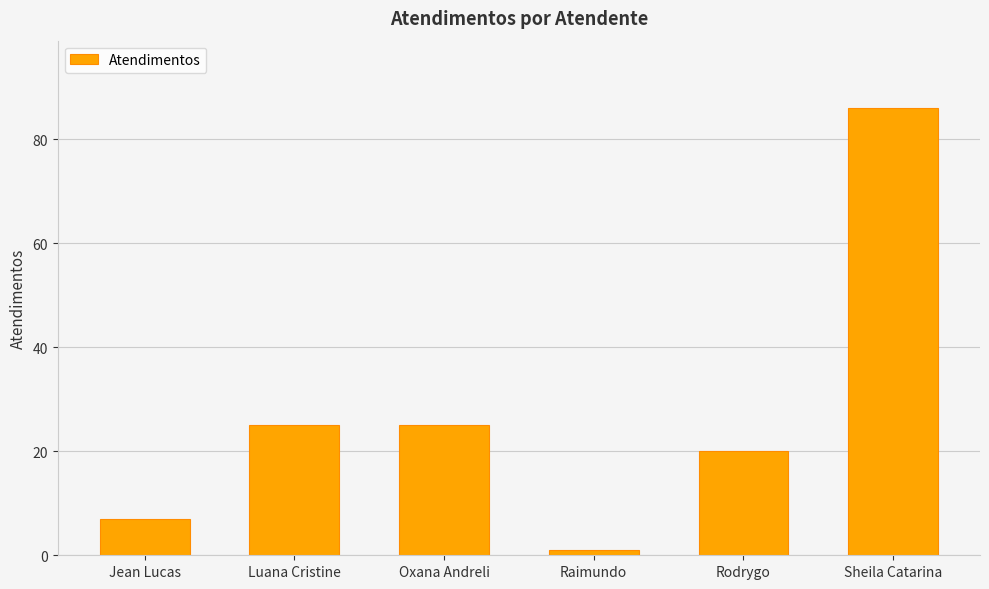

Reading left to right, what are all the values shown in this chart?

Jean Lucas=7	Luana Cristine=25	Oxana Andreli=25	Raimundo=1	Rodrygo=20	Sheila Catarina=86